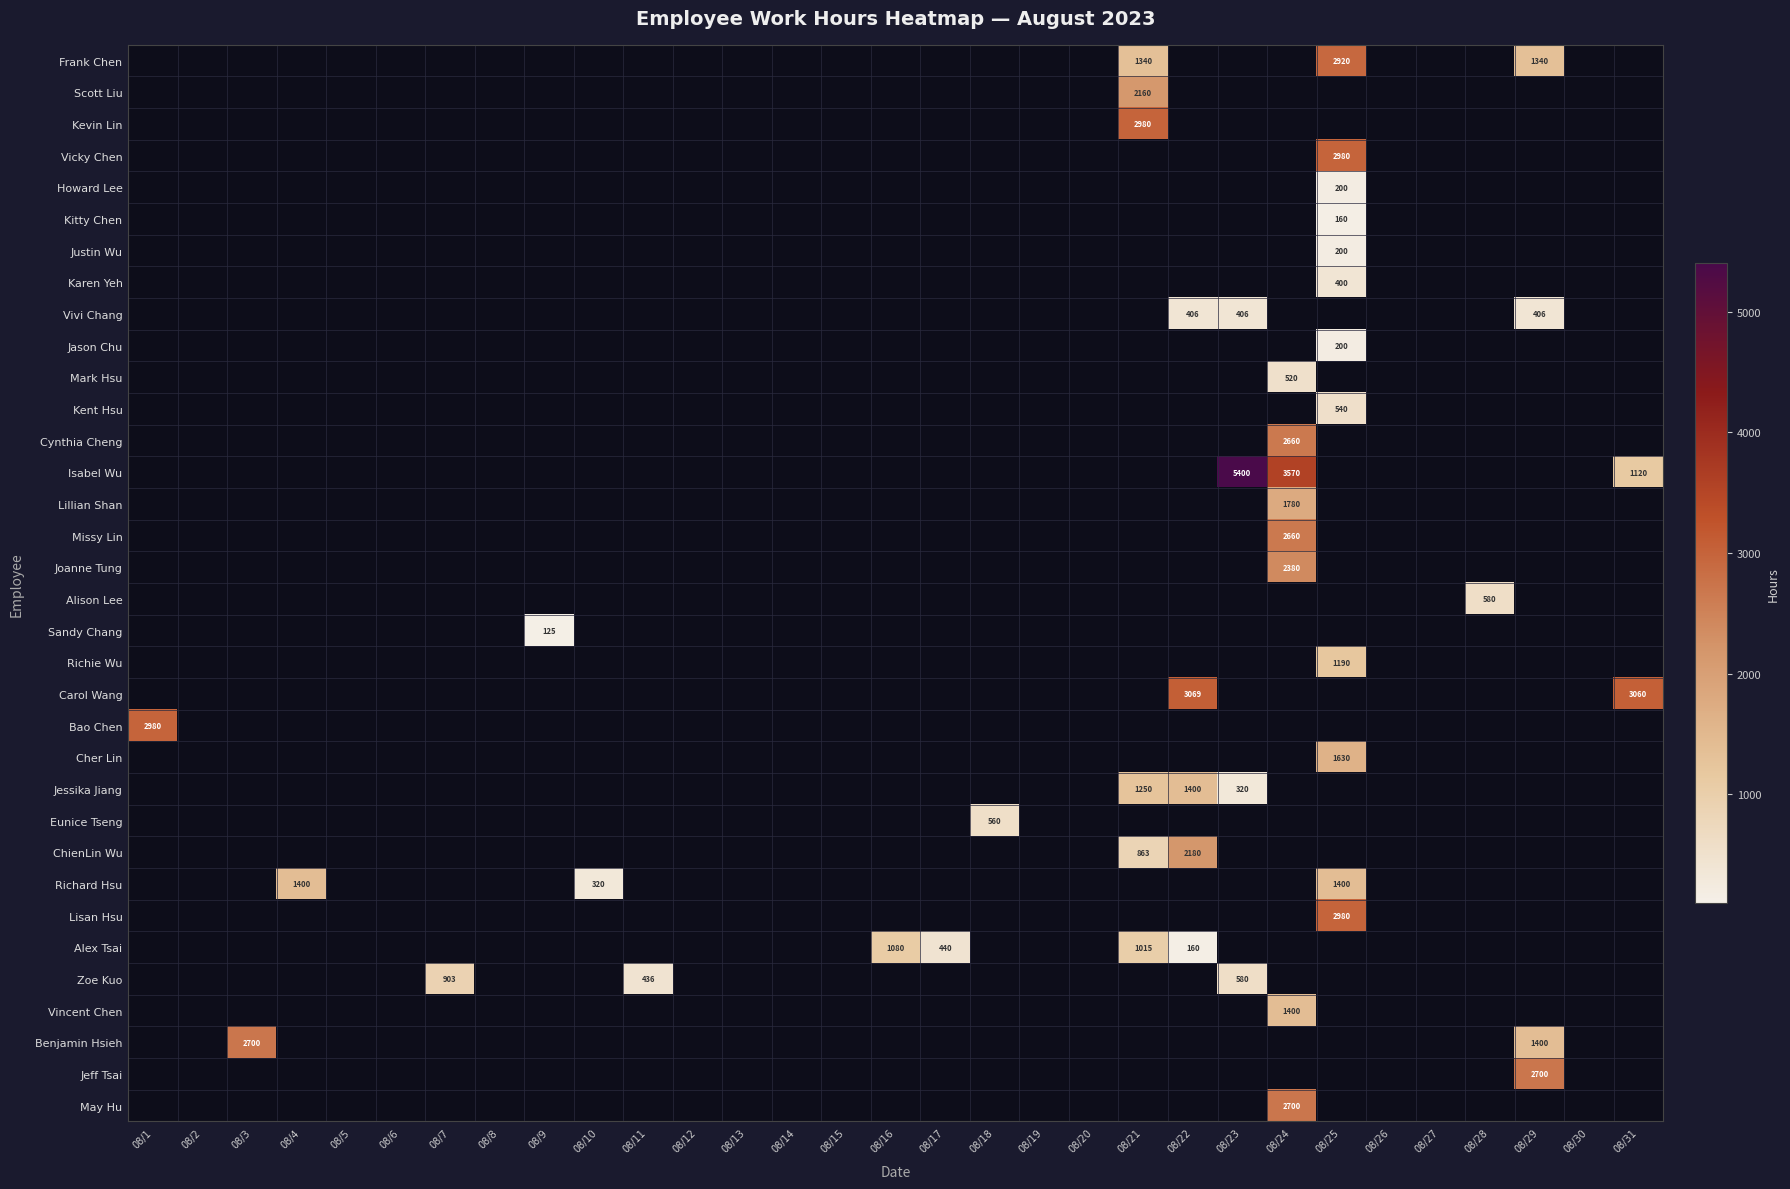

The Cher Lin series shows 1630 at 08/25. True or false?

True